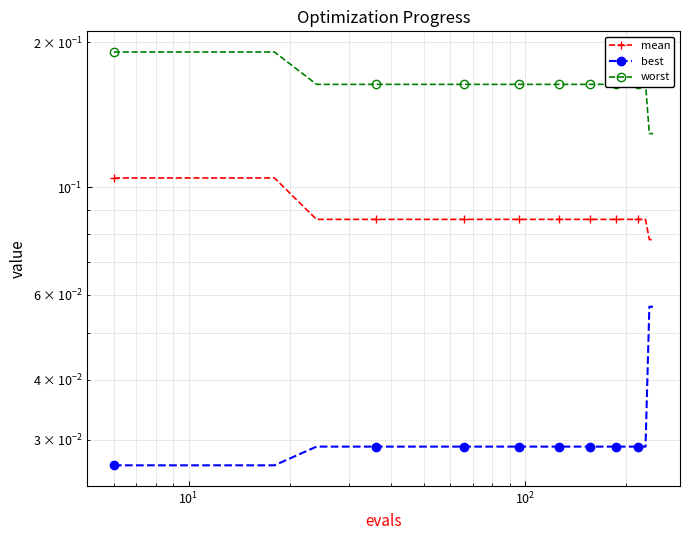

True or false: worst has more than 1 interior local peaks.

False